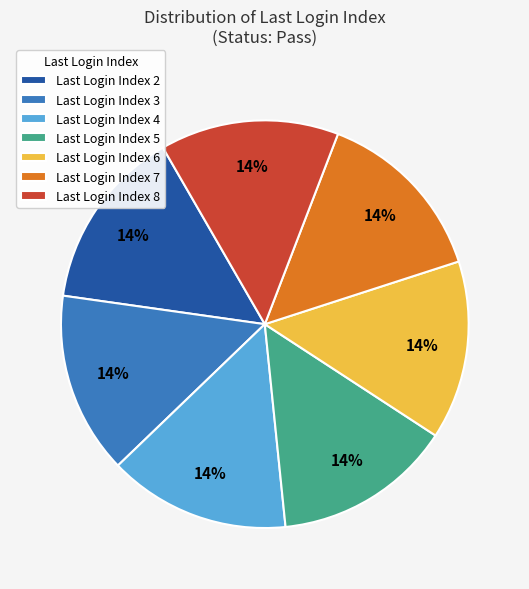

How many segments does this pie chart have?

7